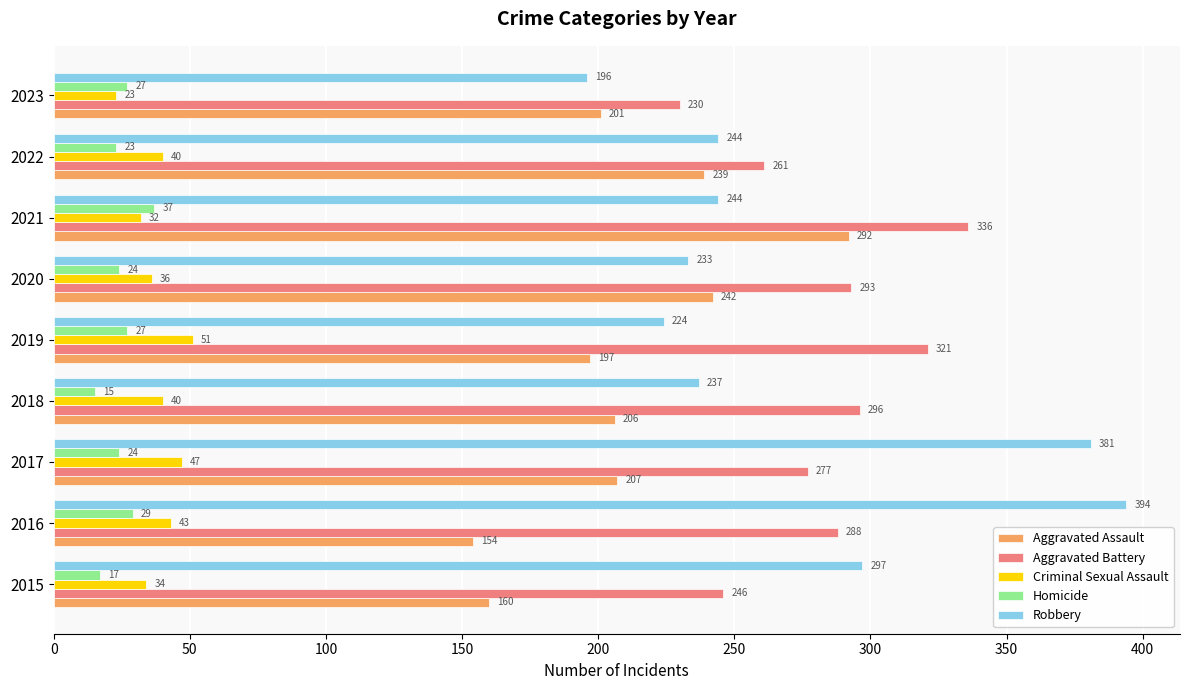

The value of Criminal Sexual Assault at 2018 is 69. True or false?

False